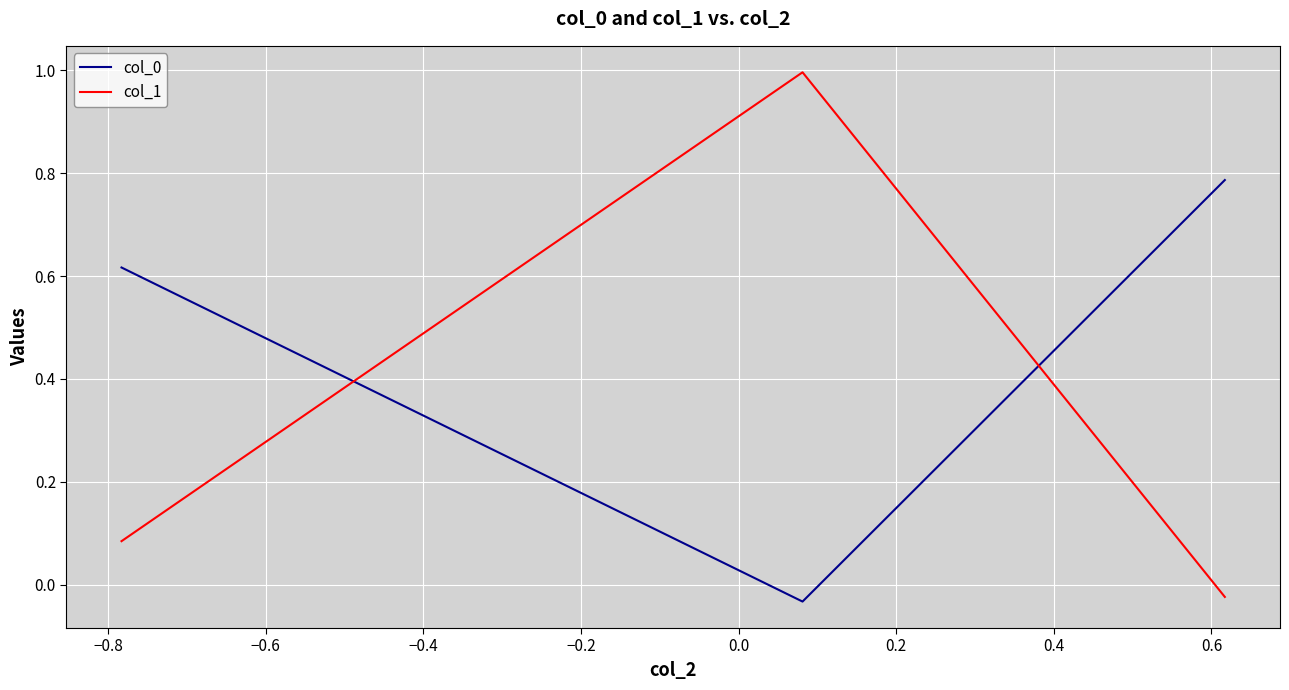

At how many categories does at least one series exceed 0?

3